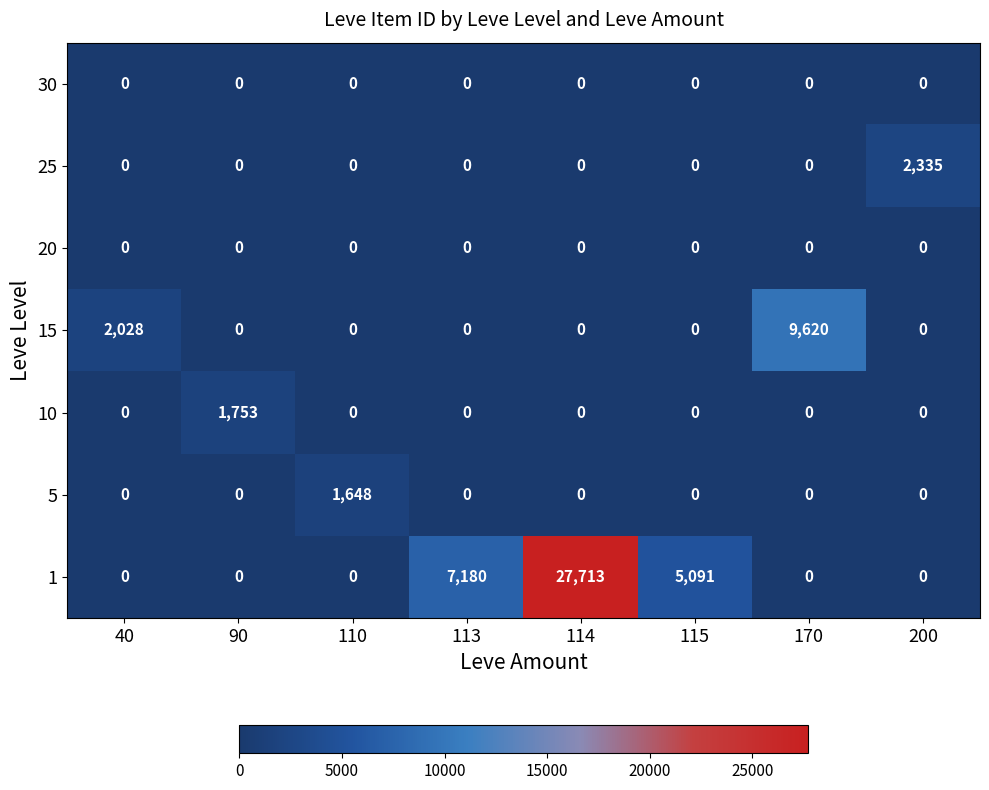

What is the difference between the 15 values at 113 and 170?

9620